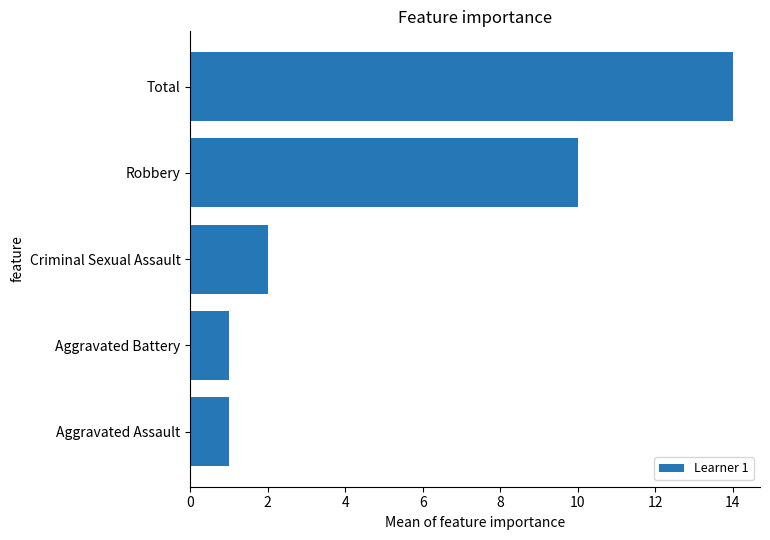

What is the average value?

6